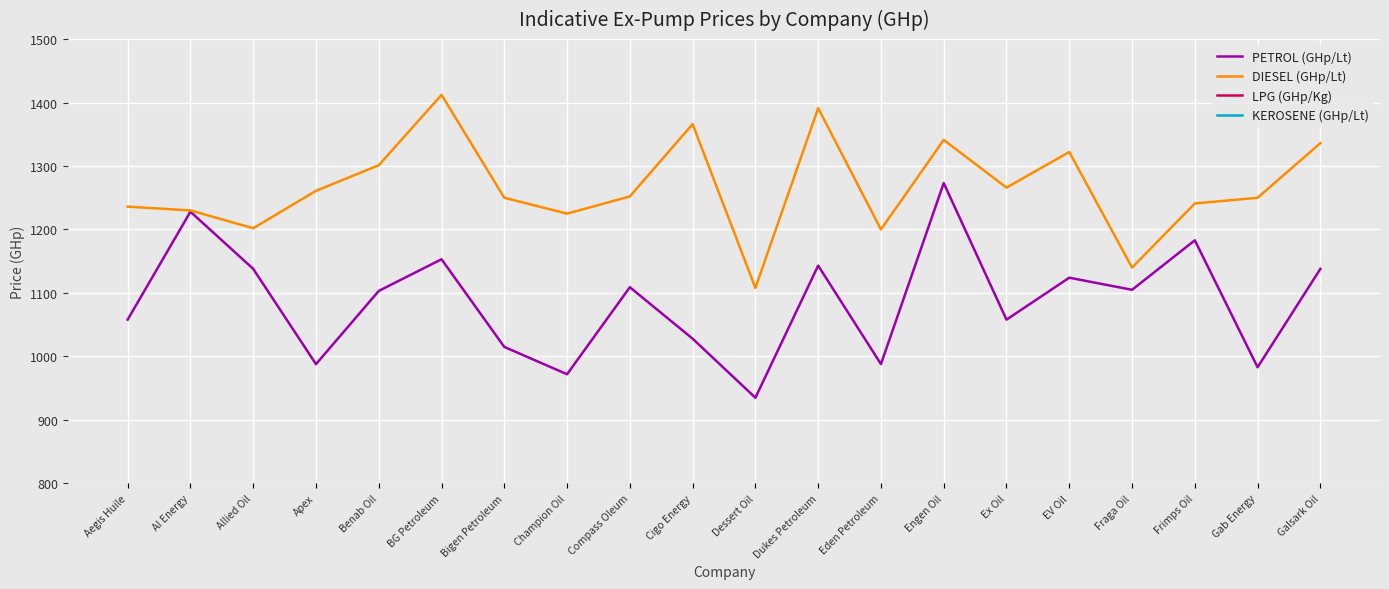

Rank the categories by LPG (GHp/Kg) value from highest to lowest.

Aegis Huile, AI Energy, Allied Oil, Apex, Benab Oil, BG Petroleum, Bigen Petroleum, Champion Oil, Compass Oleum, Cigo Energy, Dessert Oil, Dukes Petroleum, Eden Petroleum, Engen Oil, Ex Oil, EV Oil, Fraga Oil, Frimps Oil, Gab Energy, Galsark Oil